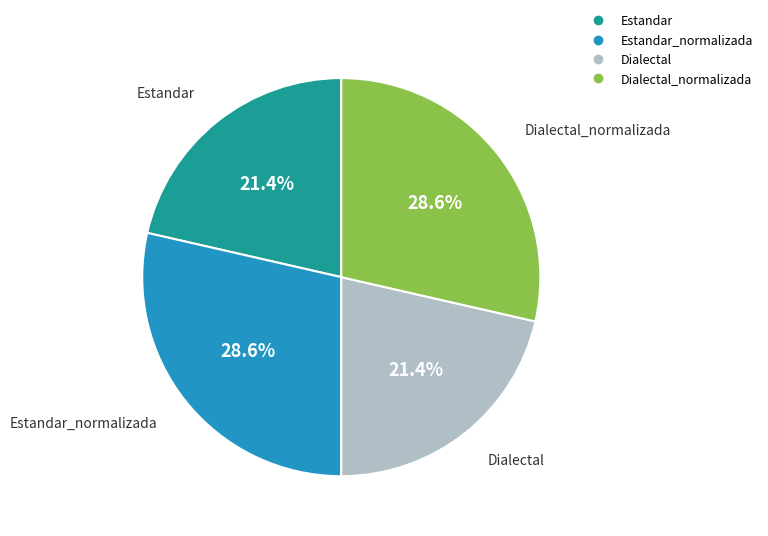

Is there any slice that represents more than half of the pie?

No